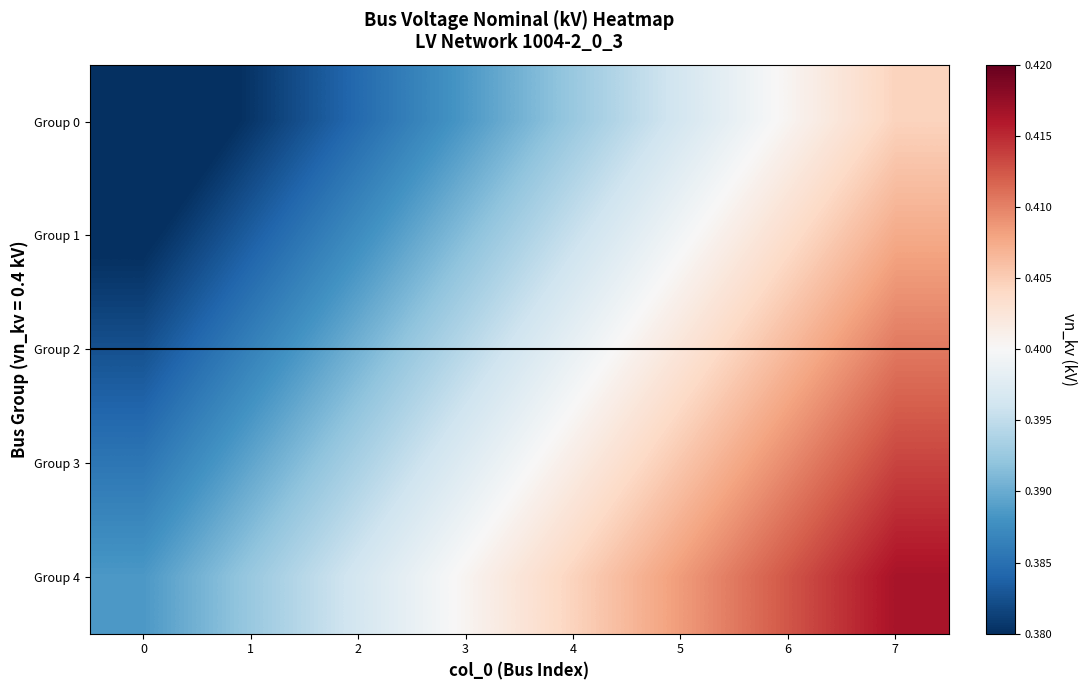

What is the total value across all series at 4?

2.0